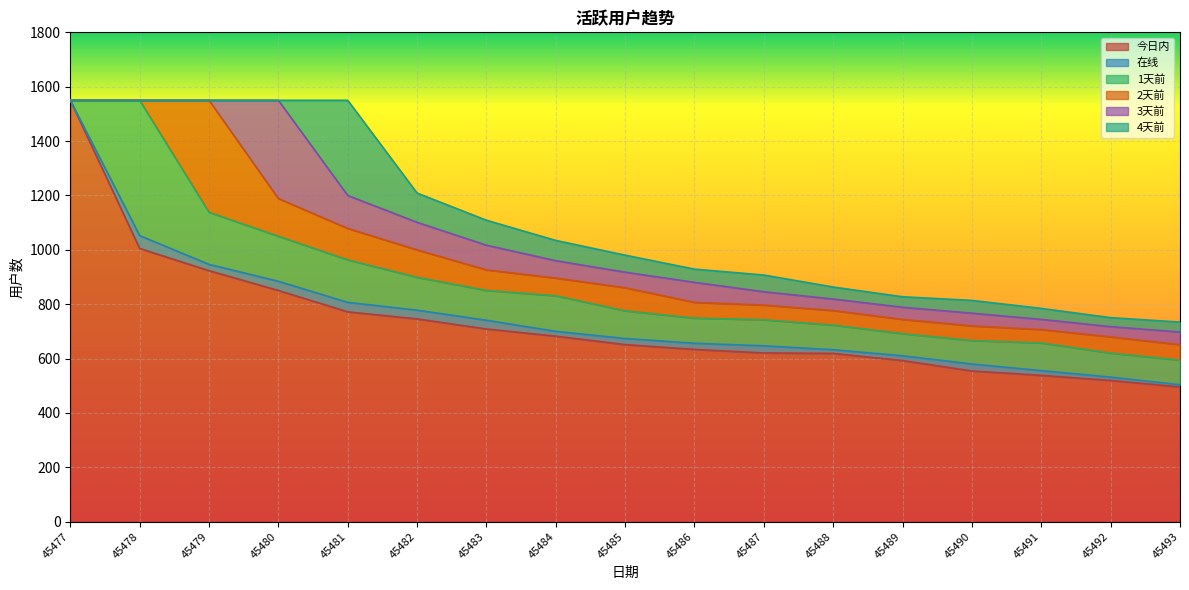

At which category is the sum across all series the highest?

45478